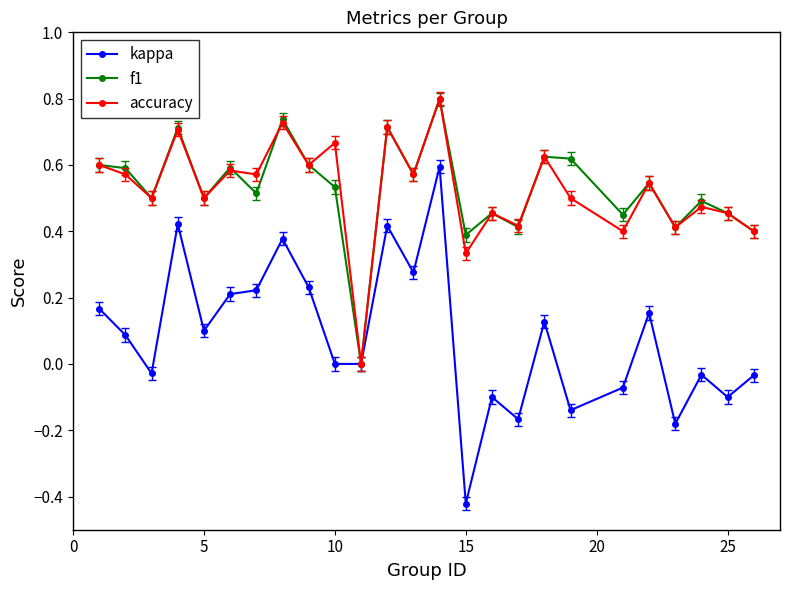

In f1, how many points are lower than both neighbors (excluding endpoints)?

9